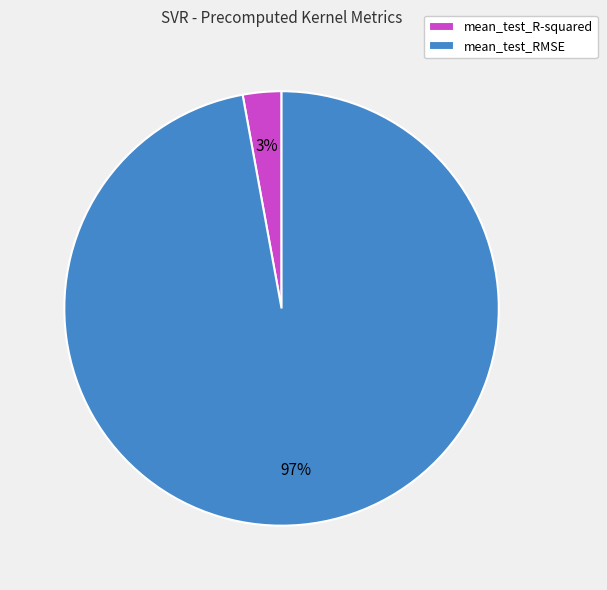

Is there any slice that represents more than half of the pie?

Yes